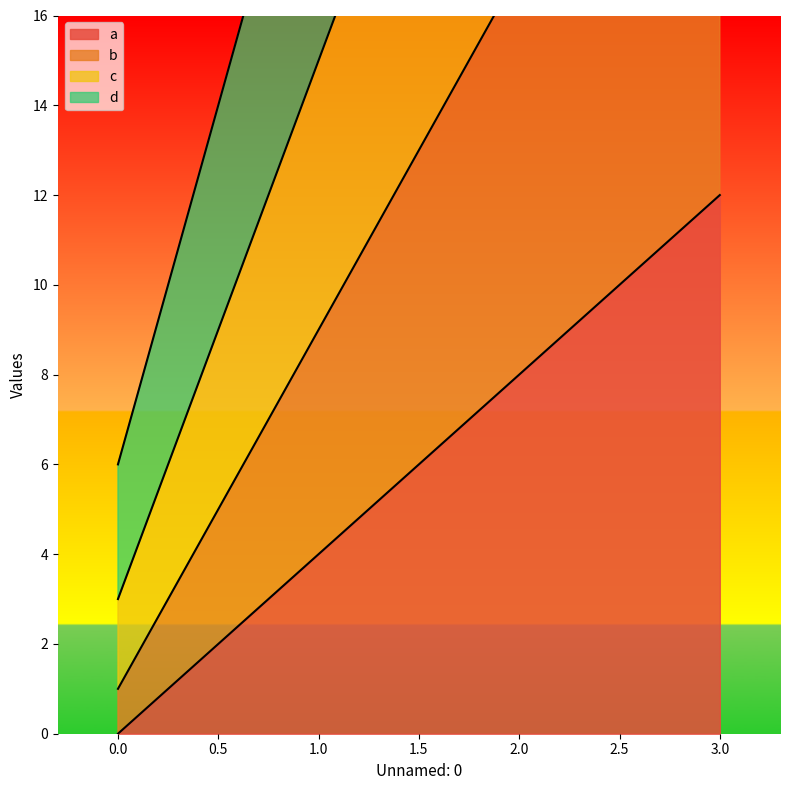

True or false: d and a intersect in this chart.

False